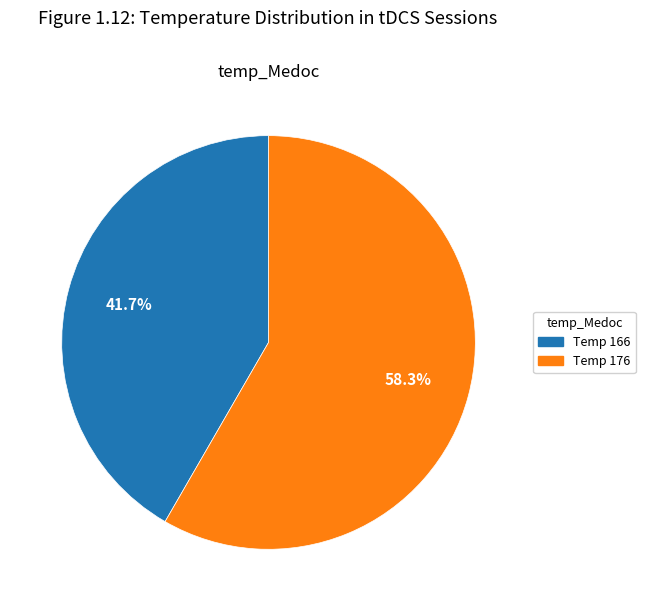

Is there a majority slice in this chart?

Yes